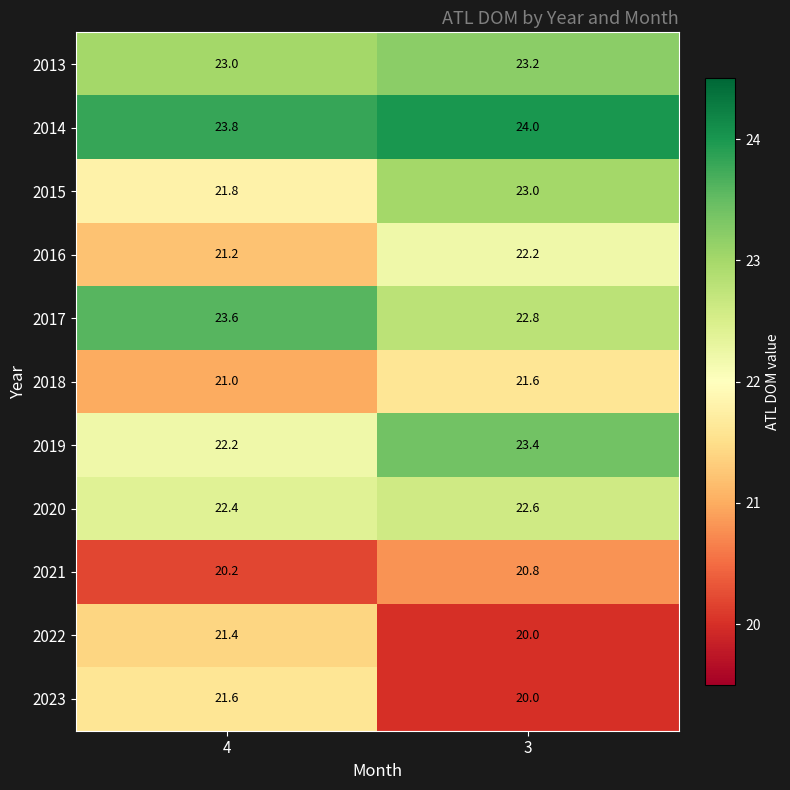

Count the number of categories in the chart.

2